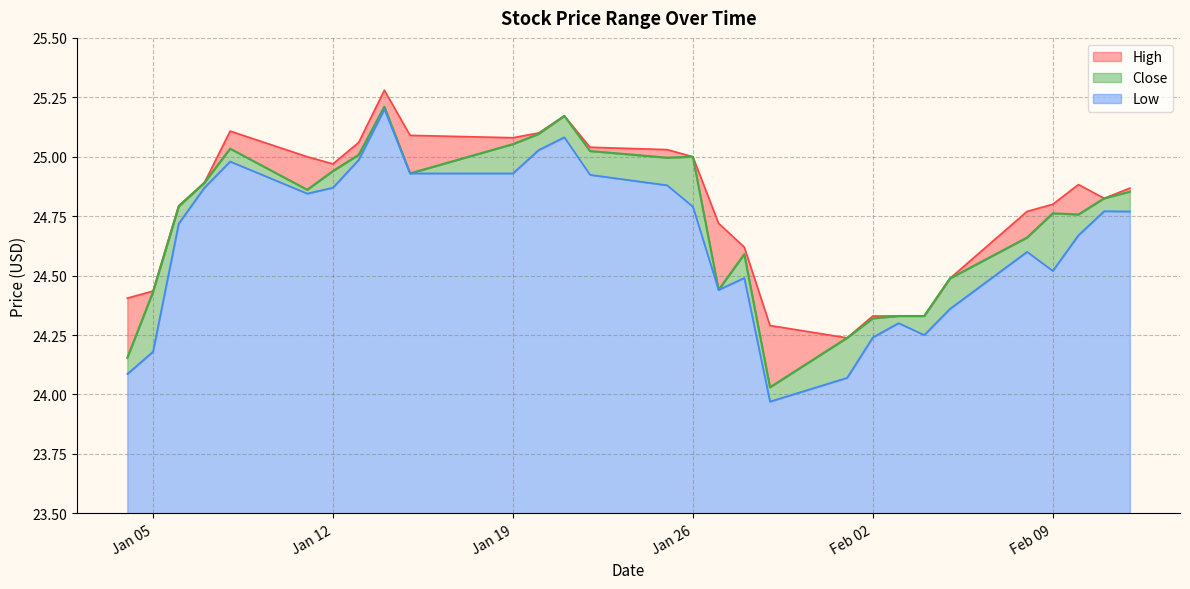

Rank the series by their maximum value, from lowest to highest.

Low, Close, High